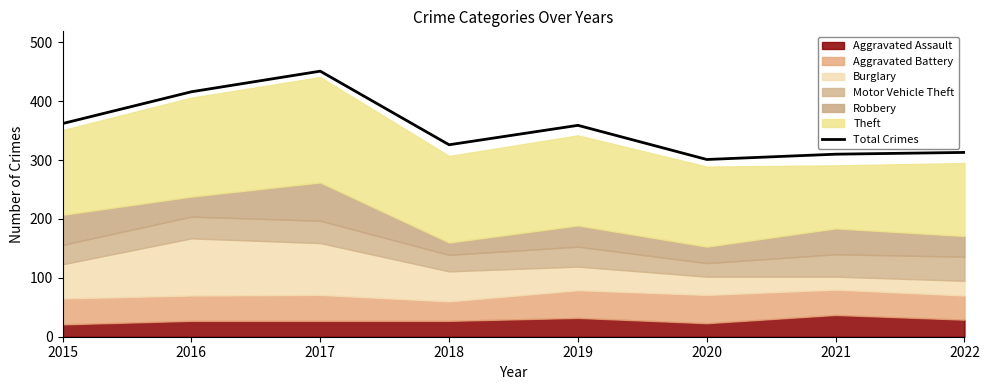

At which label does the data first exceed 359?

2015